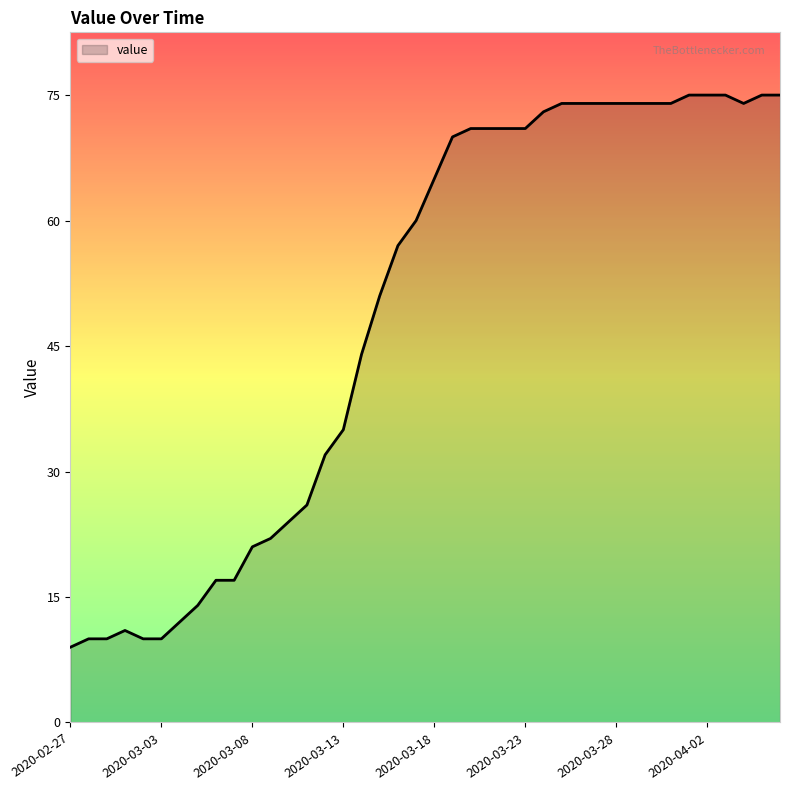

What is the average value?

49